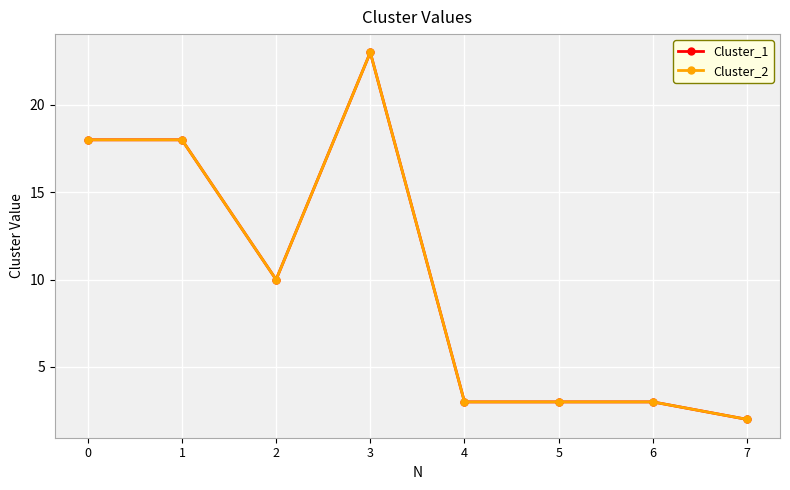

What is the sum of the Cluster_1 values at 4 and 5?

6